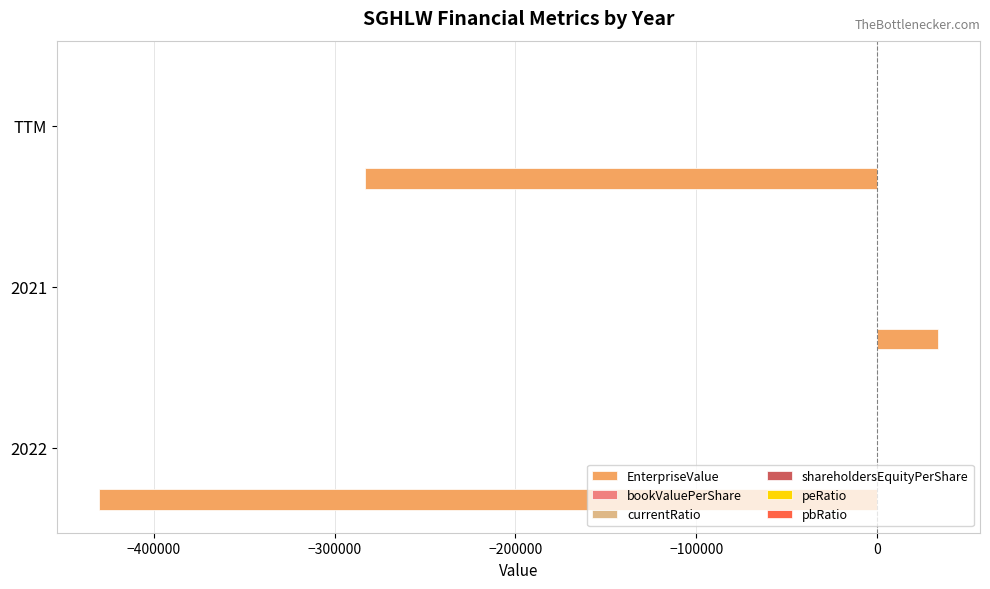

At which category is the sum across all series the highest?

2021